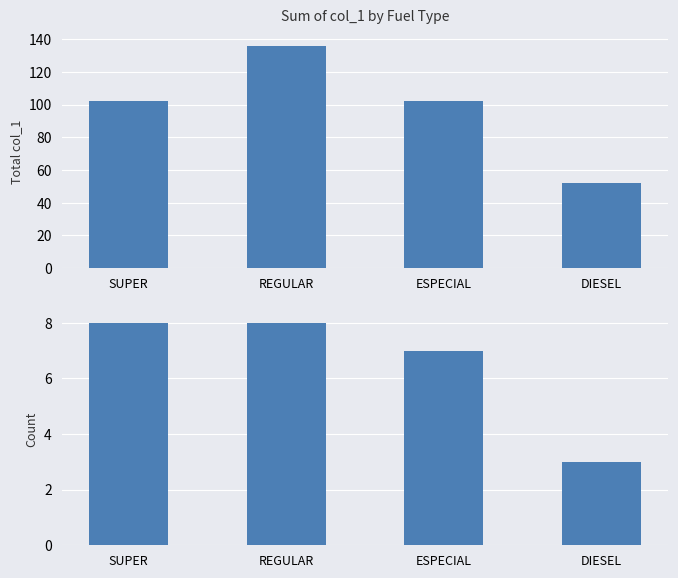

What is the difference between the maximum and minimum values in the Total col_1 series?

84